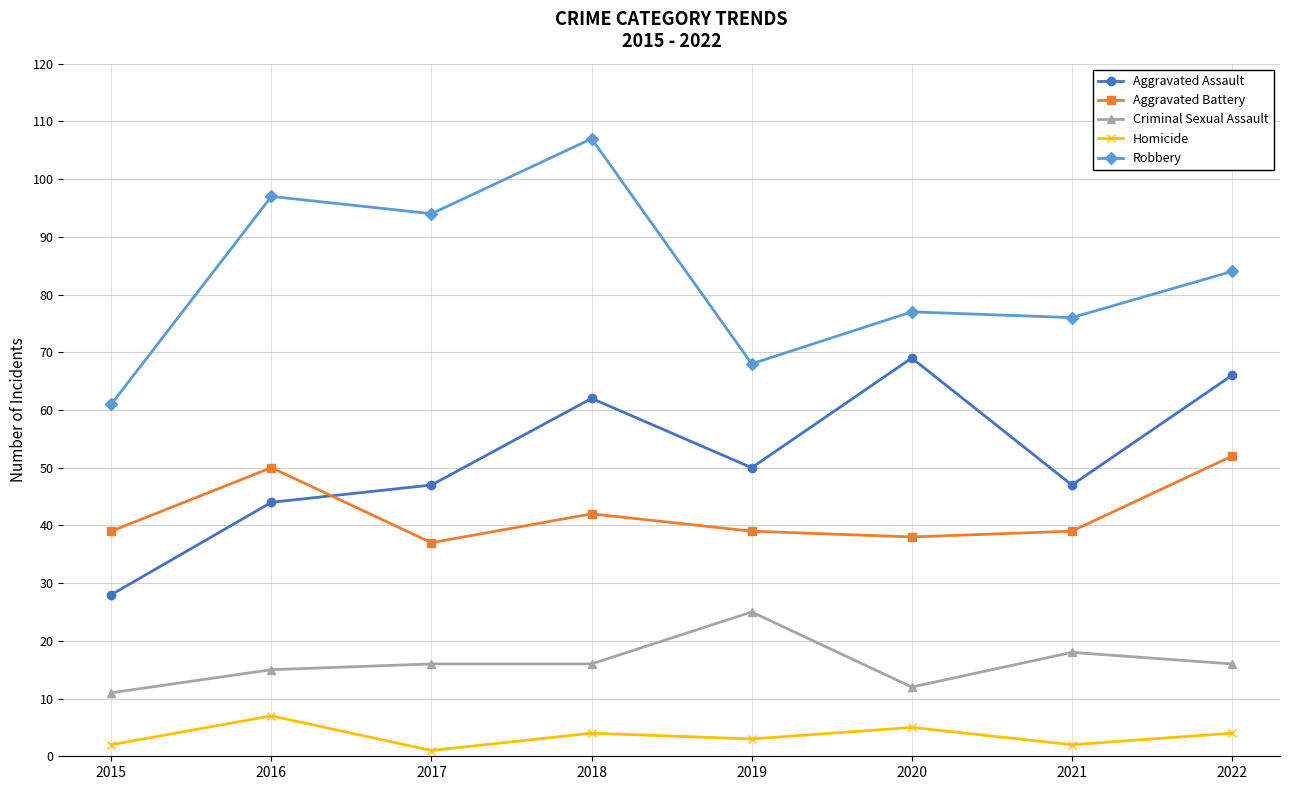

Is it true that Aggravated Battery equals 34 at 2016?

False